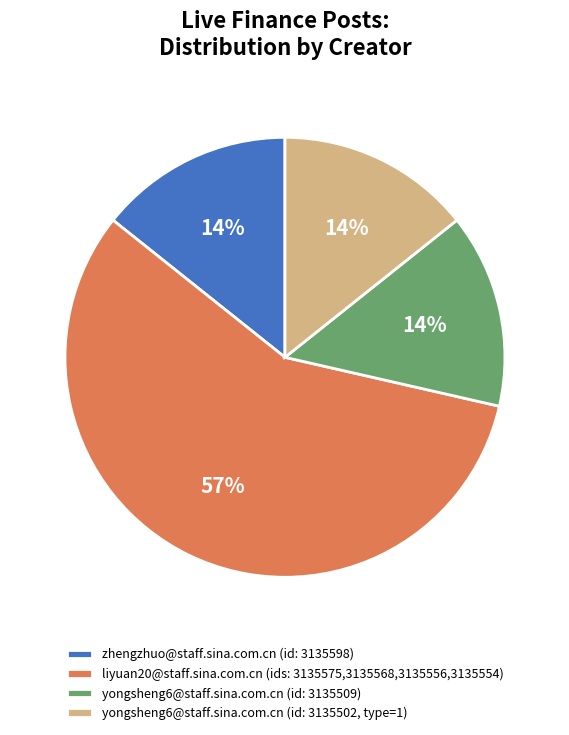

Is there any slice that represents more than half of the pie?

Yes